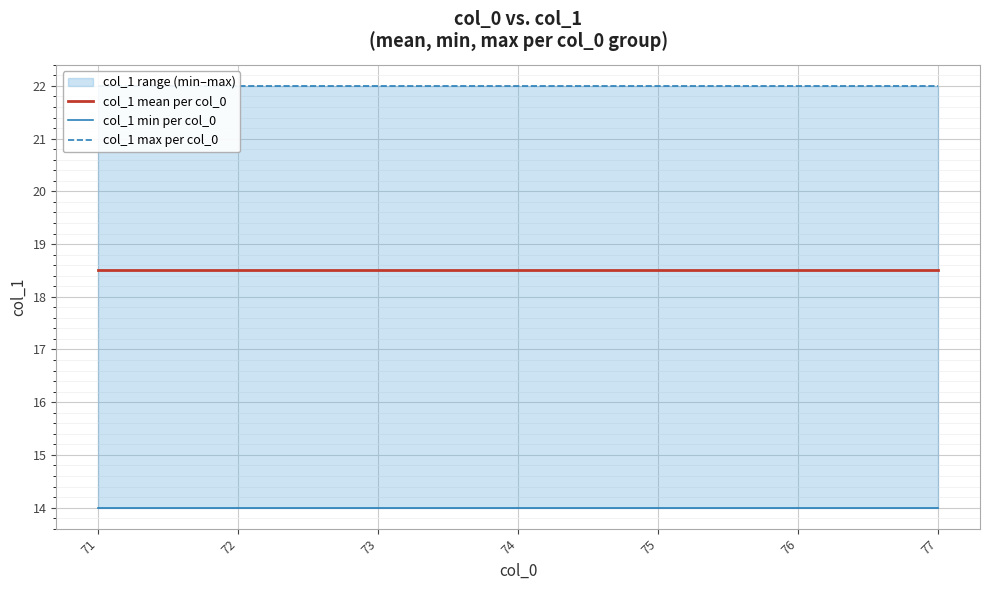

Reading right to left, list all the values displayed in this chart.

col_1 mean per col_0: 18.5	18.5	18.5	18.5	18.5	18.5	18.5
col_1 min per col_0: 14.0	14.0	14.0	14.0	14.0	14.0	14.0
col_1 max per col_0: 22.0	22.0	22.0	22.0	22.0	22.0	22.0